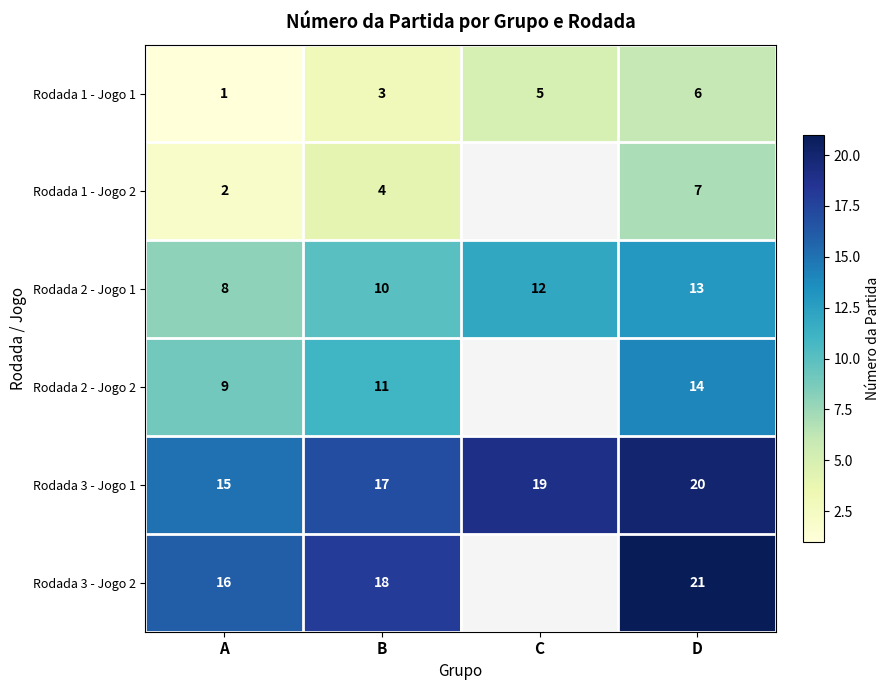

List the labels in order of Rodada 2 - Jogo 1 value, largest first.

D, C, B, A